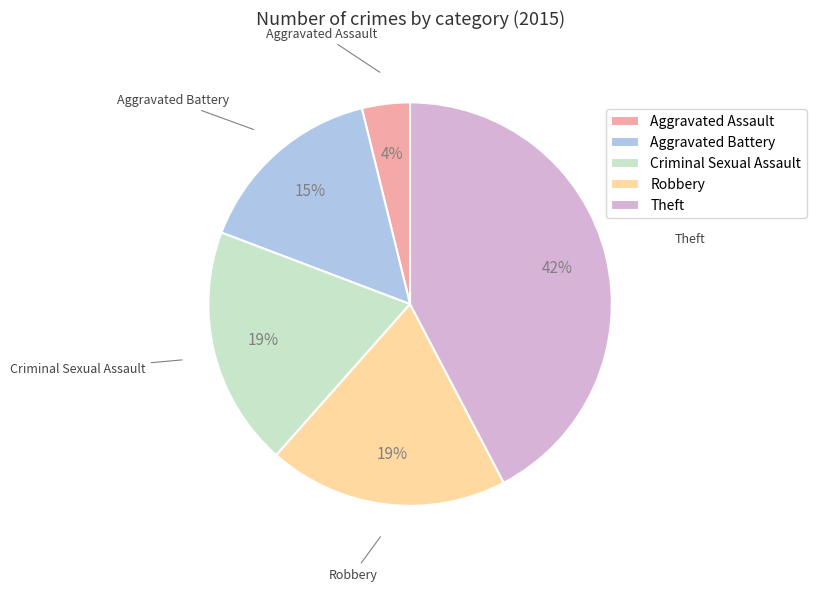

How many segments does this pie chart have?

5